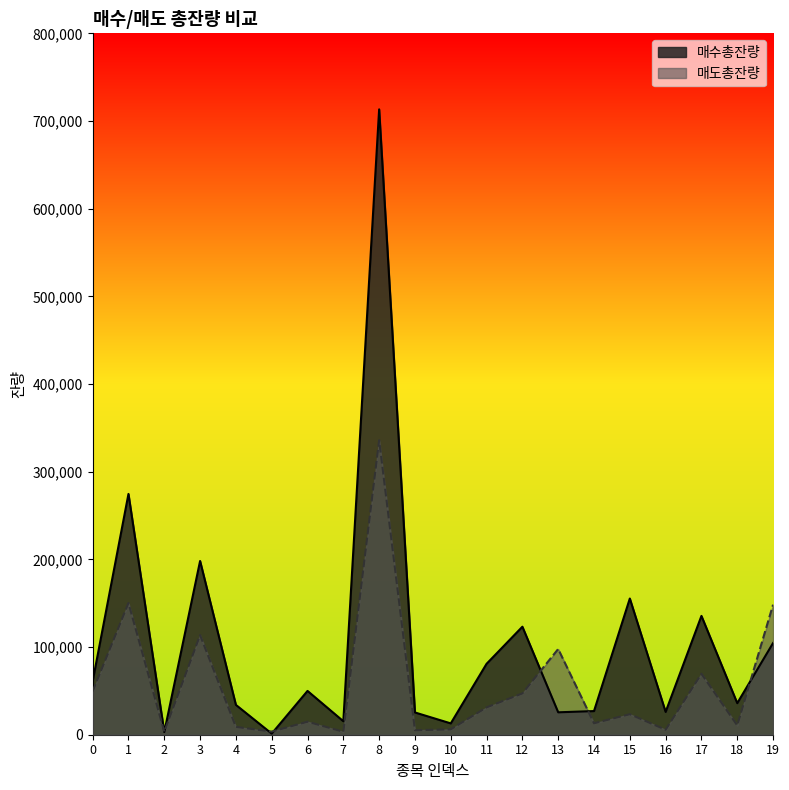

Between 12 and 6, which is larger?

12